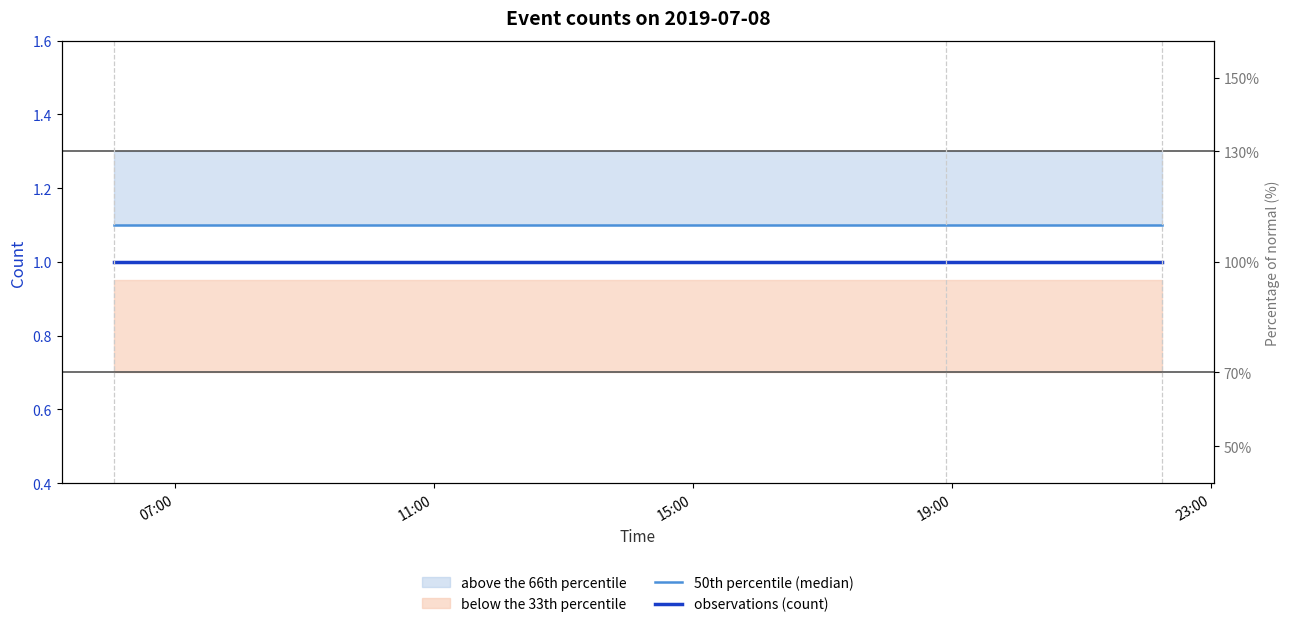

List the labels in order of 50th percentile (median) value, largest first.

07:00, 11:00, 15:00